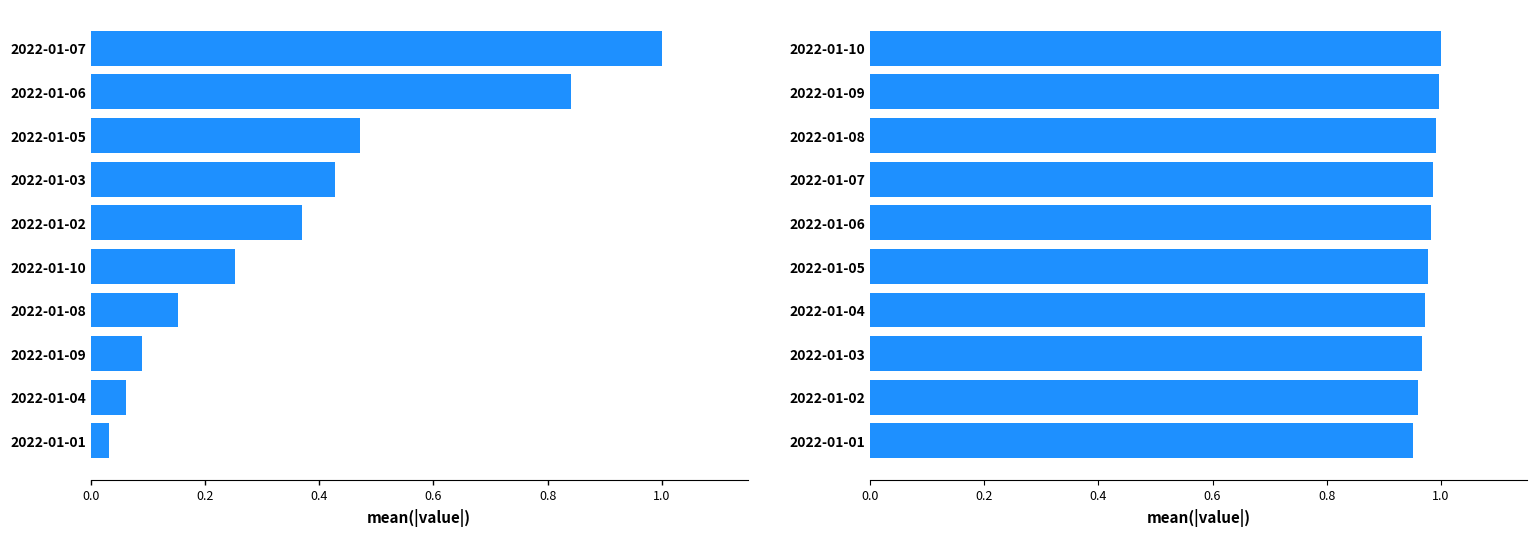

The col_3 series shows 0.1 at 2022-01-10. True or false?

False